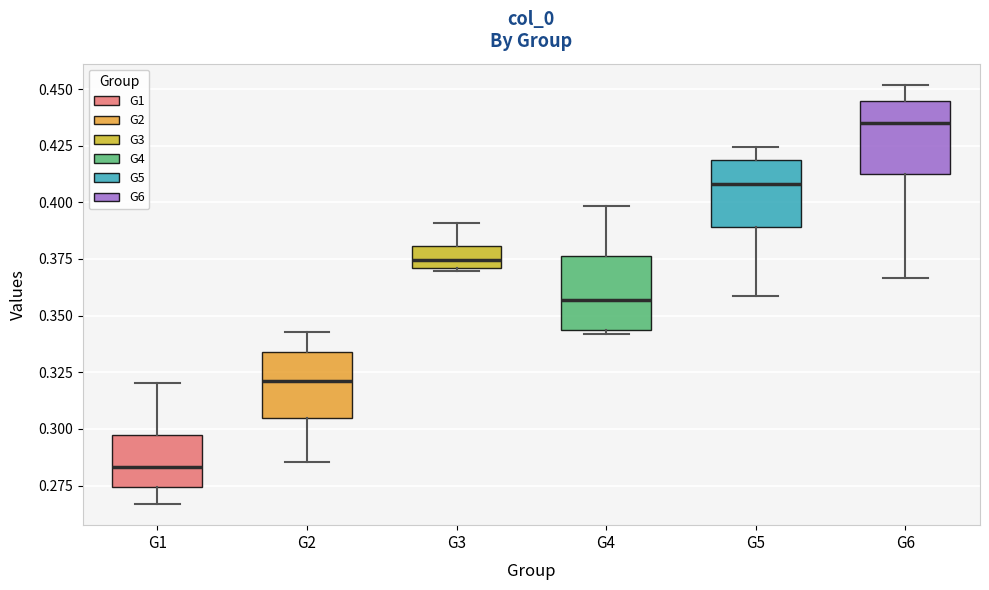

Which box's median line is the highest?

G6